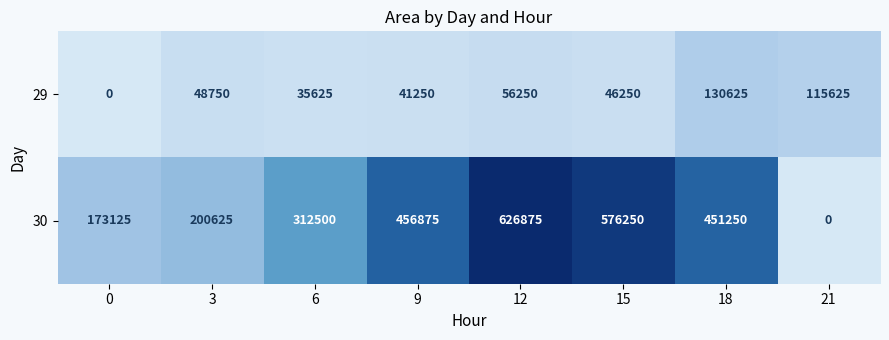

Is it true that 30 equals 825944 at 12?

False